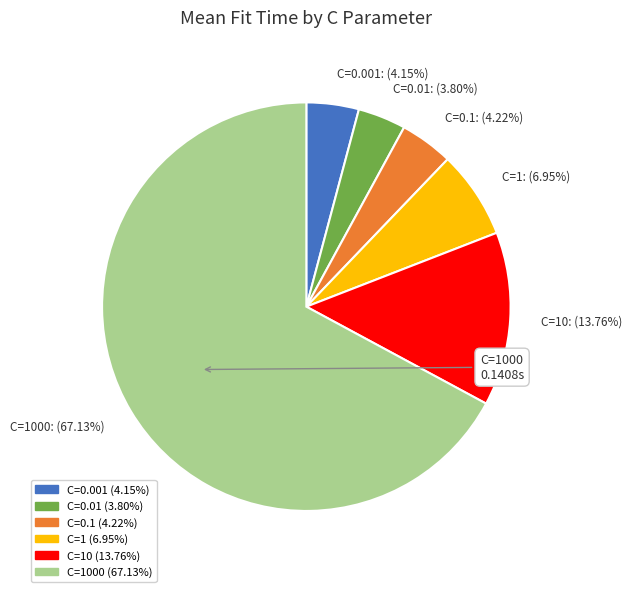

To the nearest percent, what is the average slice percentage?

17%